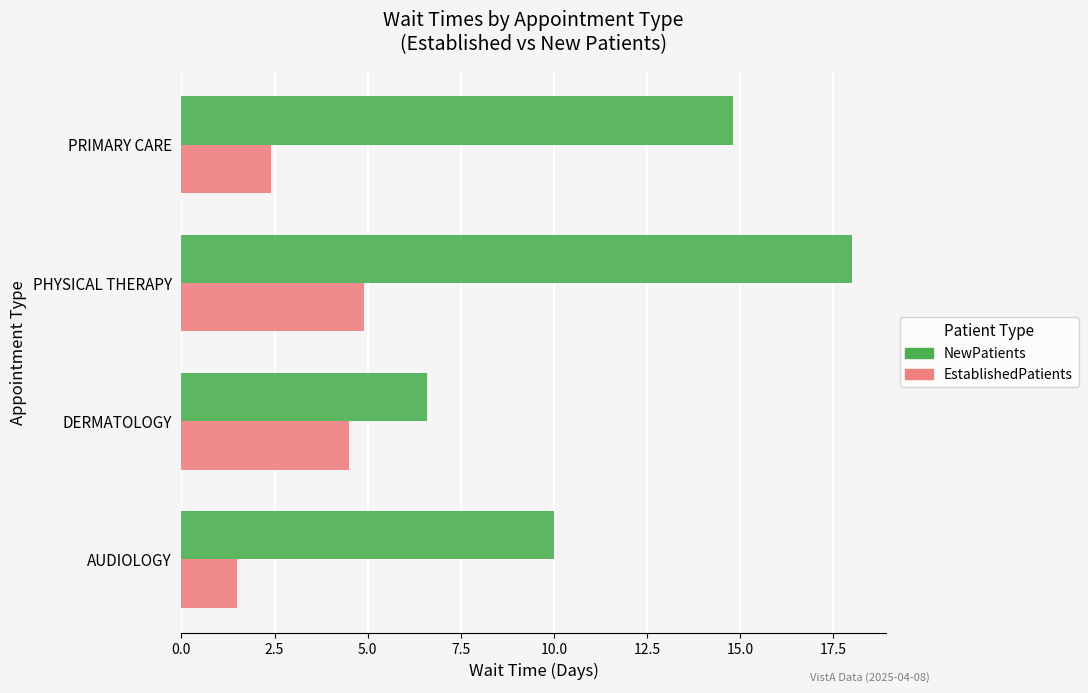

What is the difference between the maximum and minimum values in the EstablishedPatients series?

3.4